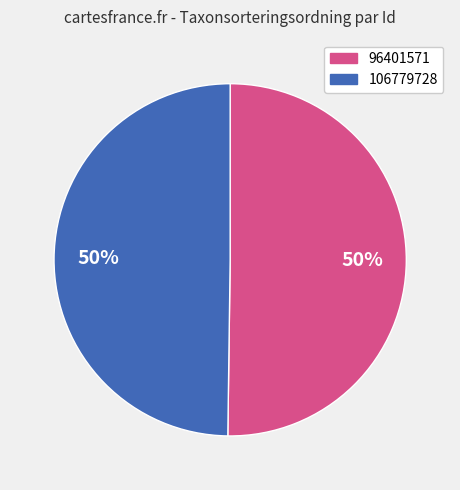

Do 96401571 and 106779728 together represent more than half of the pie?

Yes